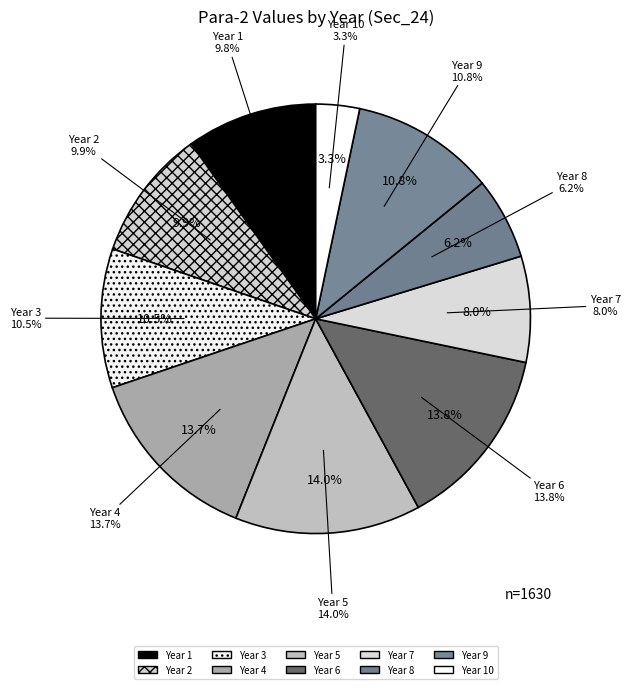

Which has a higher value, 4 or 6?

6